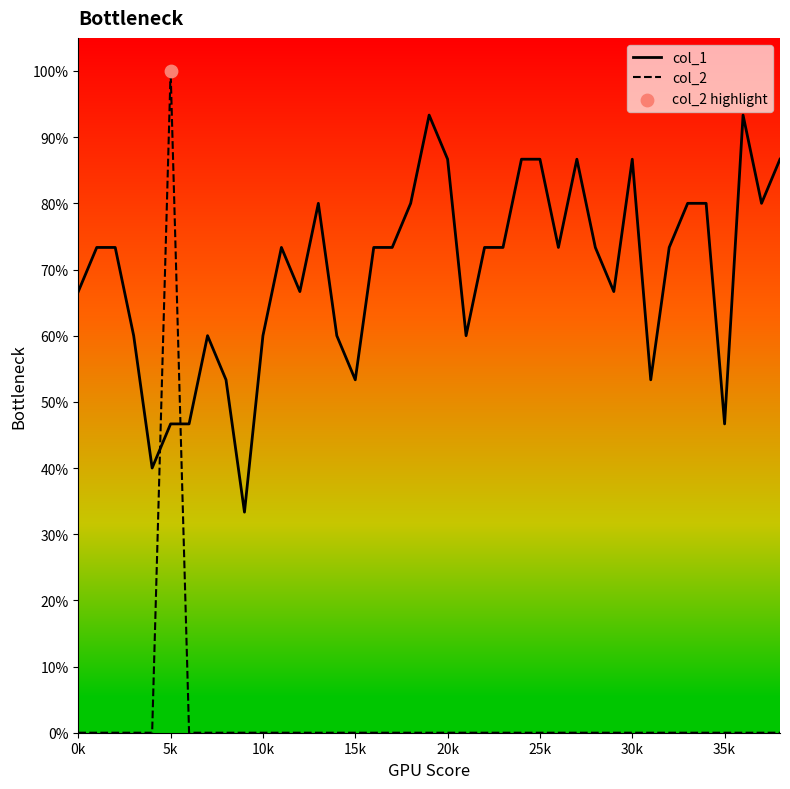

At which category is the sum across all series the highest?

5k